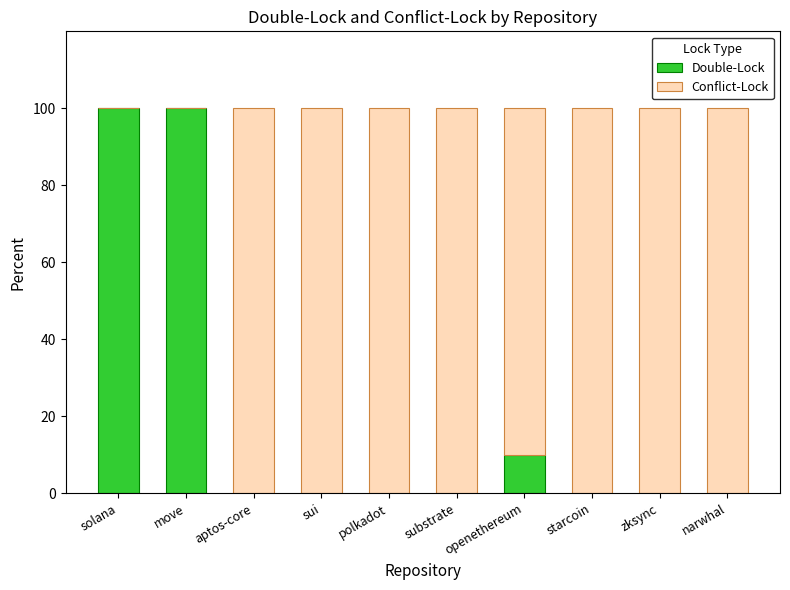

What value does the Double-Lock series have at solana?

100